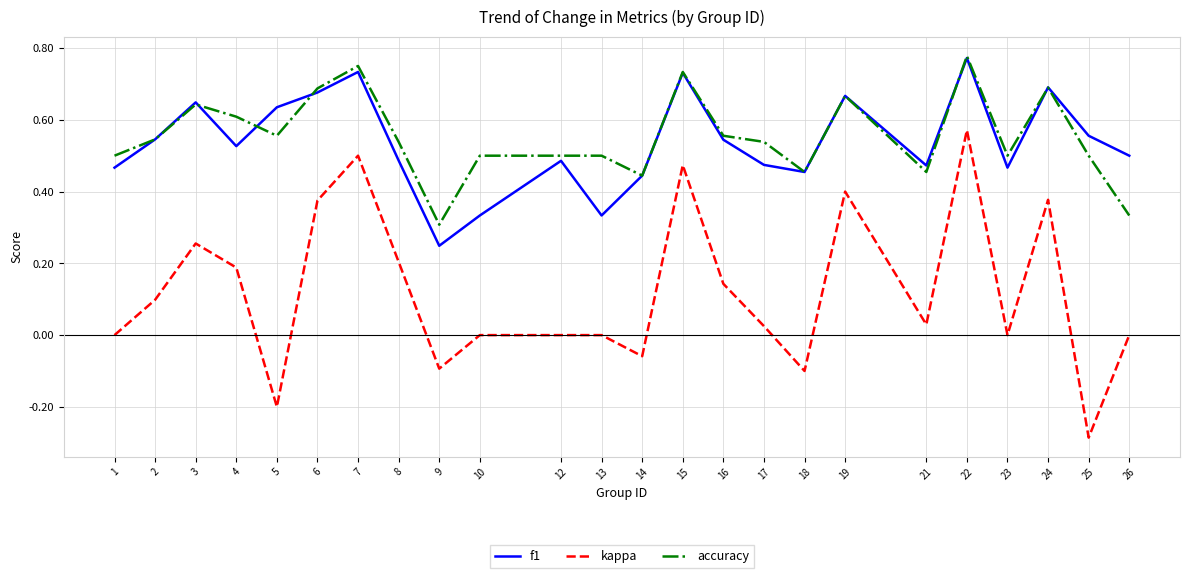

Is this an area chart (filled region under the line)?

No